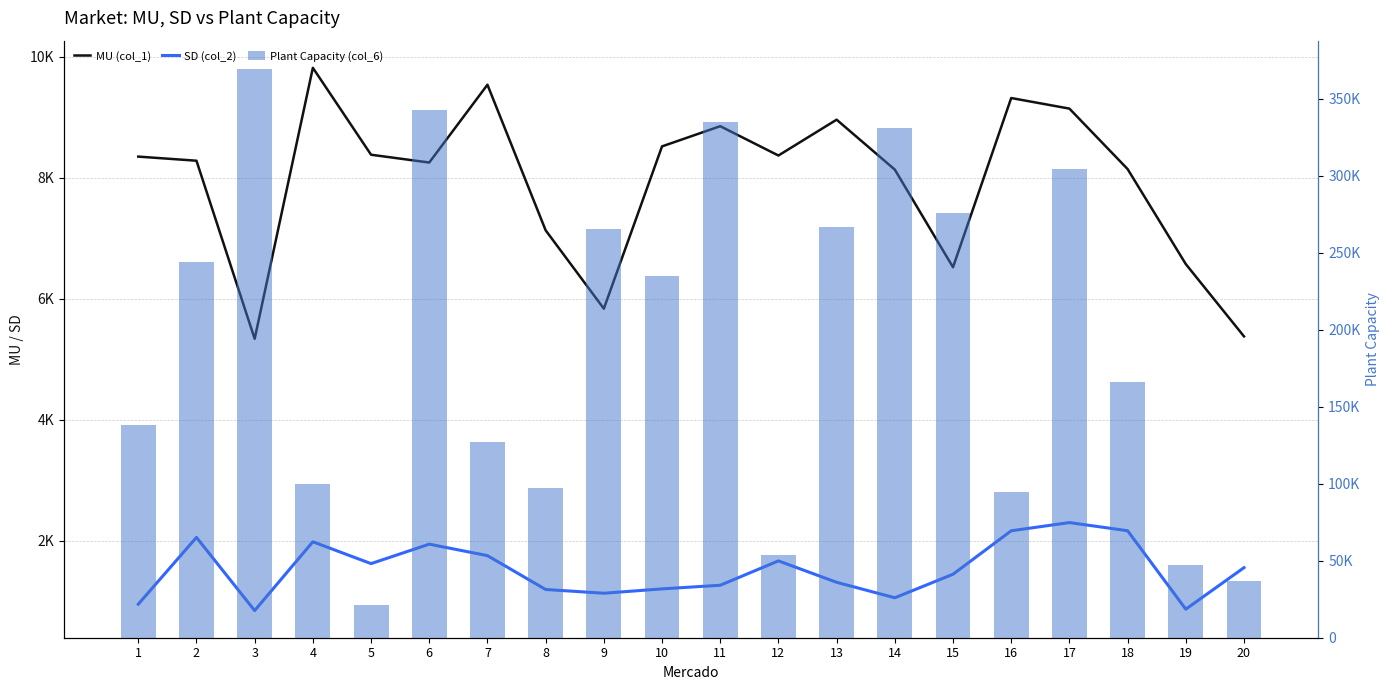

Rank the series at 19 from lowest to highest value.

SD (col_2), MU (col_1), Plant Capacity (col_6)